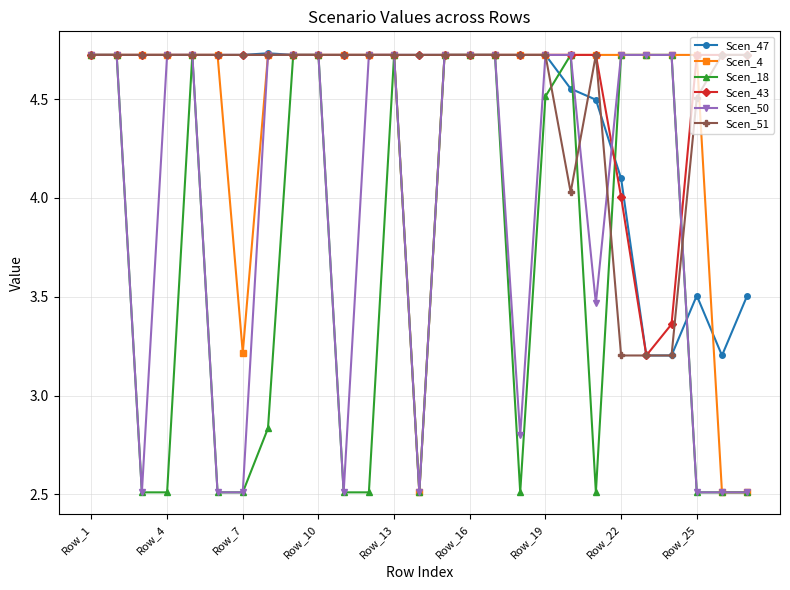

What is the smallest value displayed?

2.5